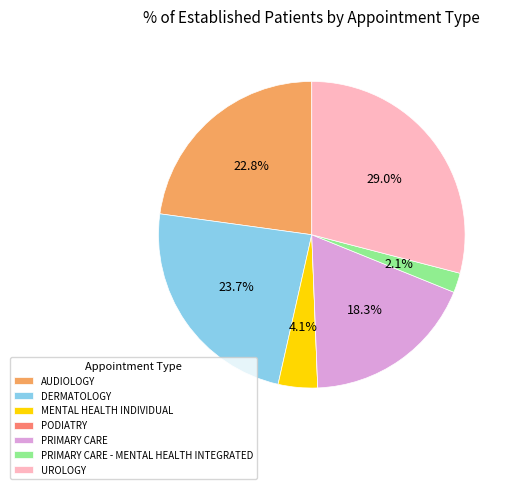

Is it true that PRIMARY CARE is 5% of the pie?

False